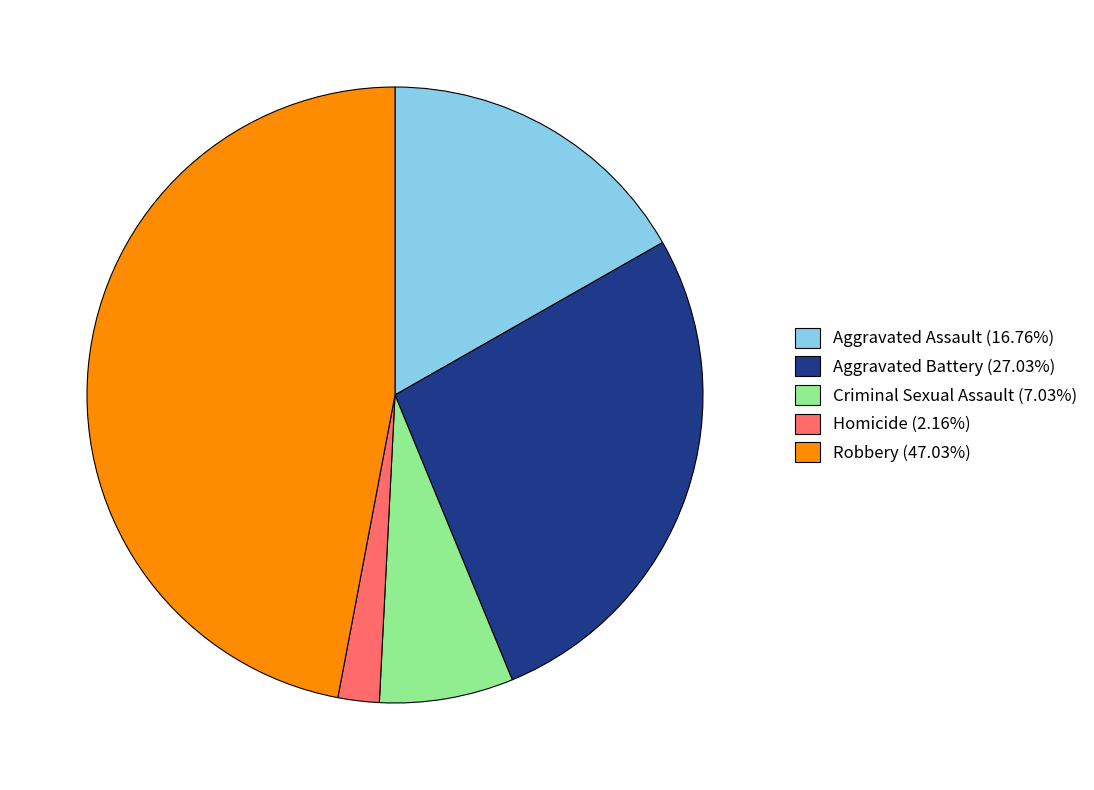

Combined, do Criminal Sexual Assault (7.03%) and Homicide (2.16%) account for over 50%?

No